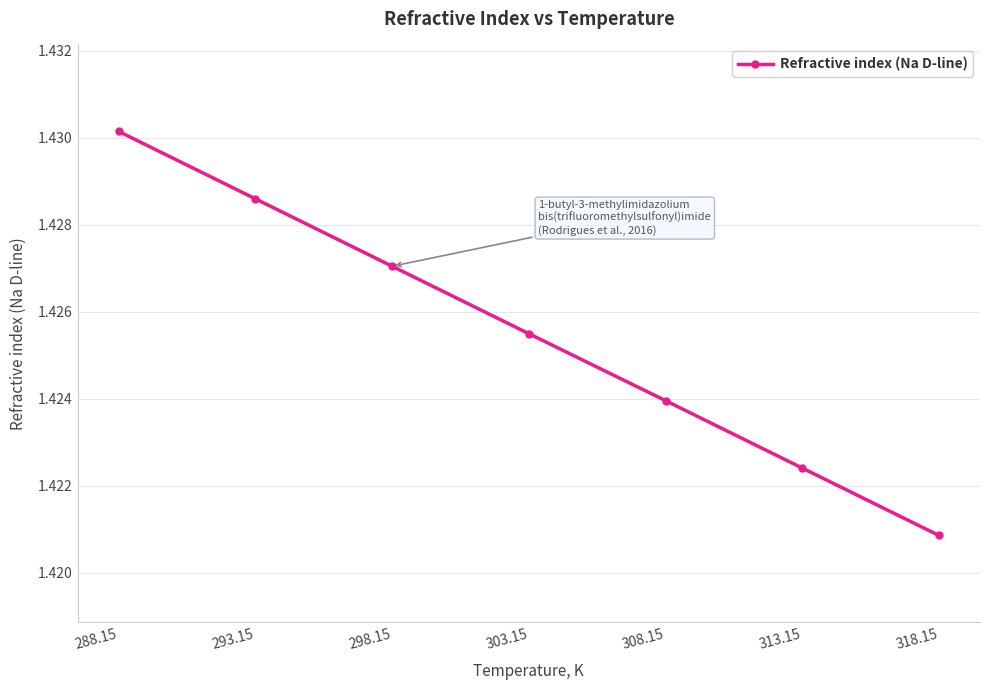

Count the number of data series in this chart.

1